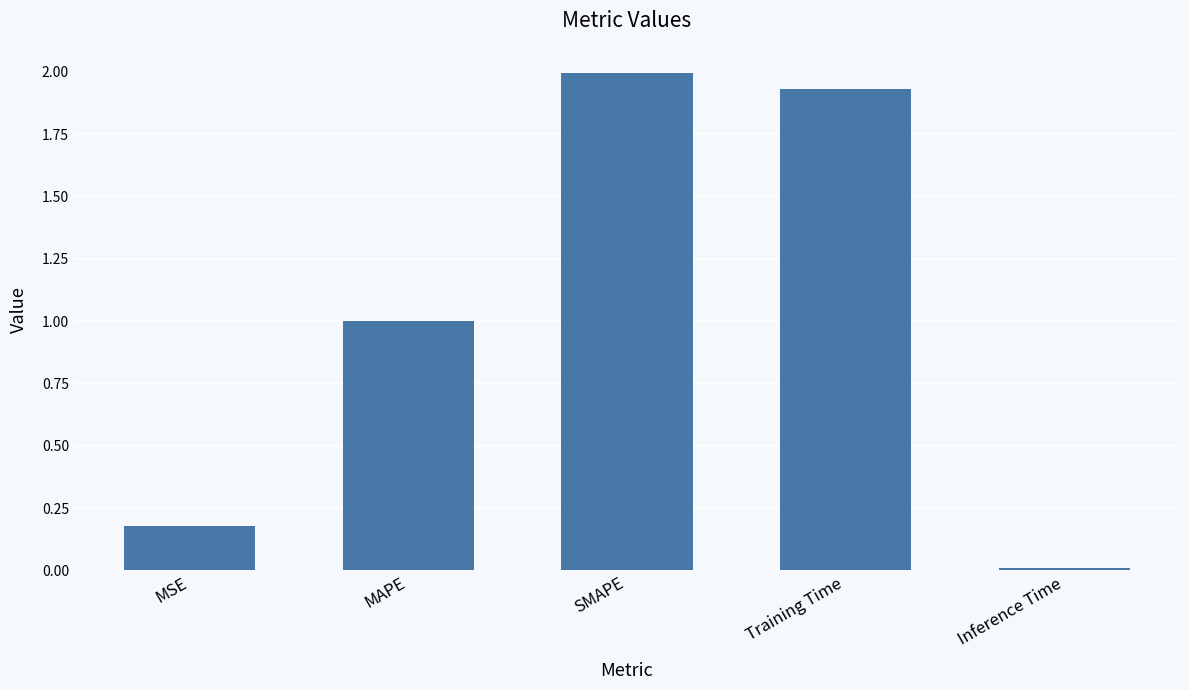

How many bars are there in total?

5